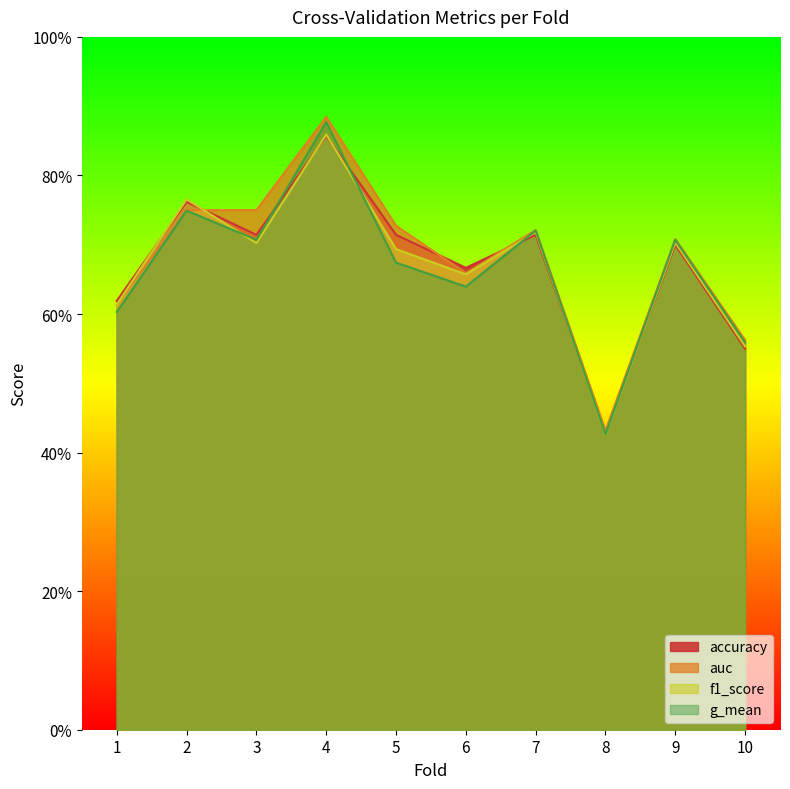

Does the chart display data point markers on the line(s)?

No